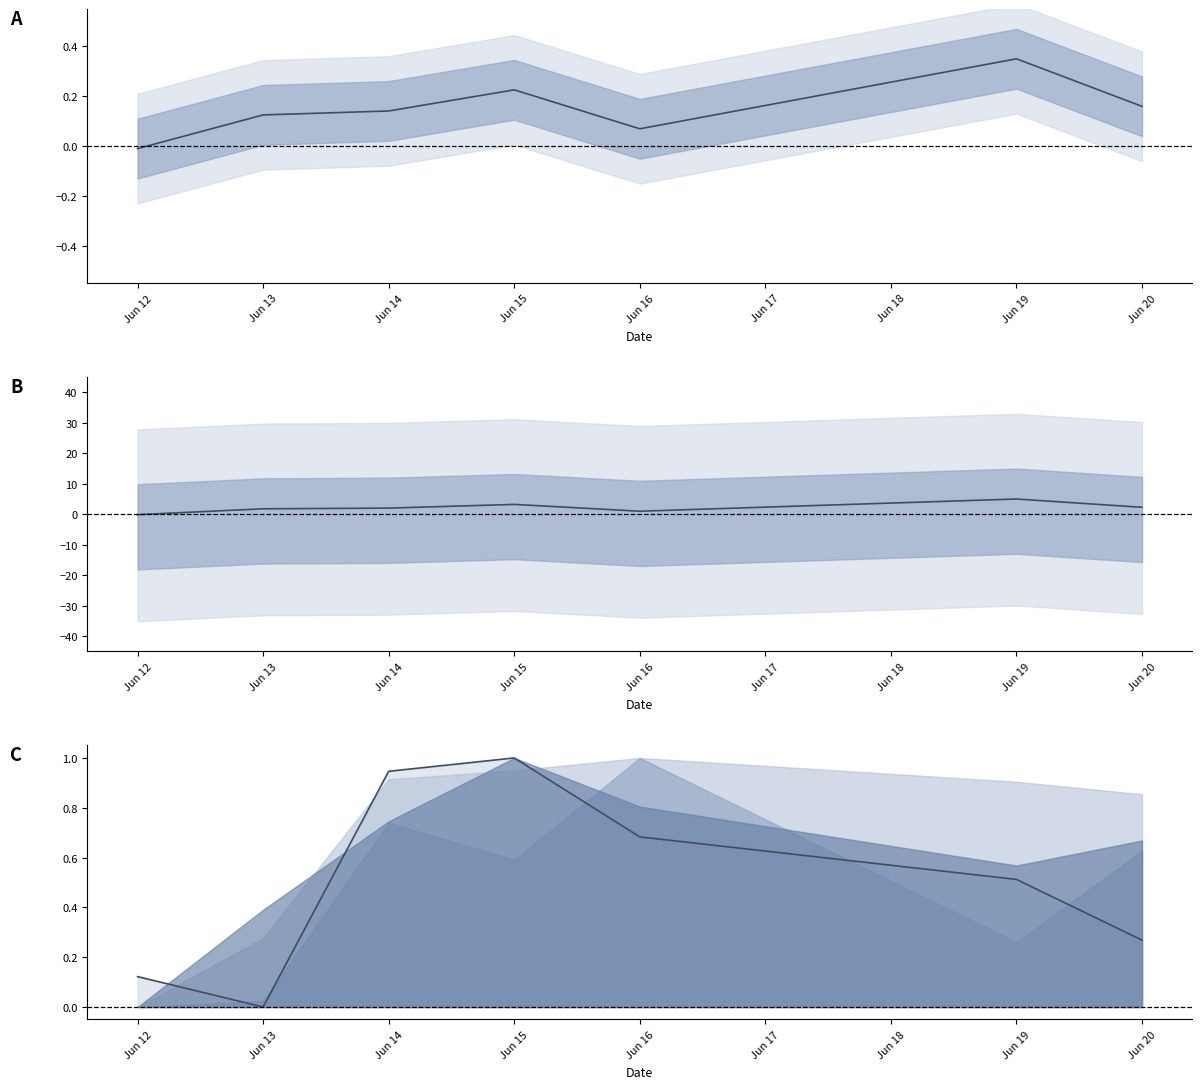

Which series has the largest total across all categories?

Centre (scaled)